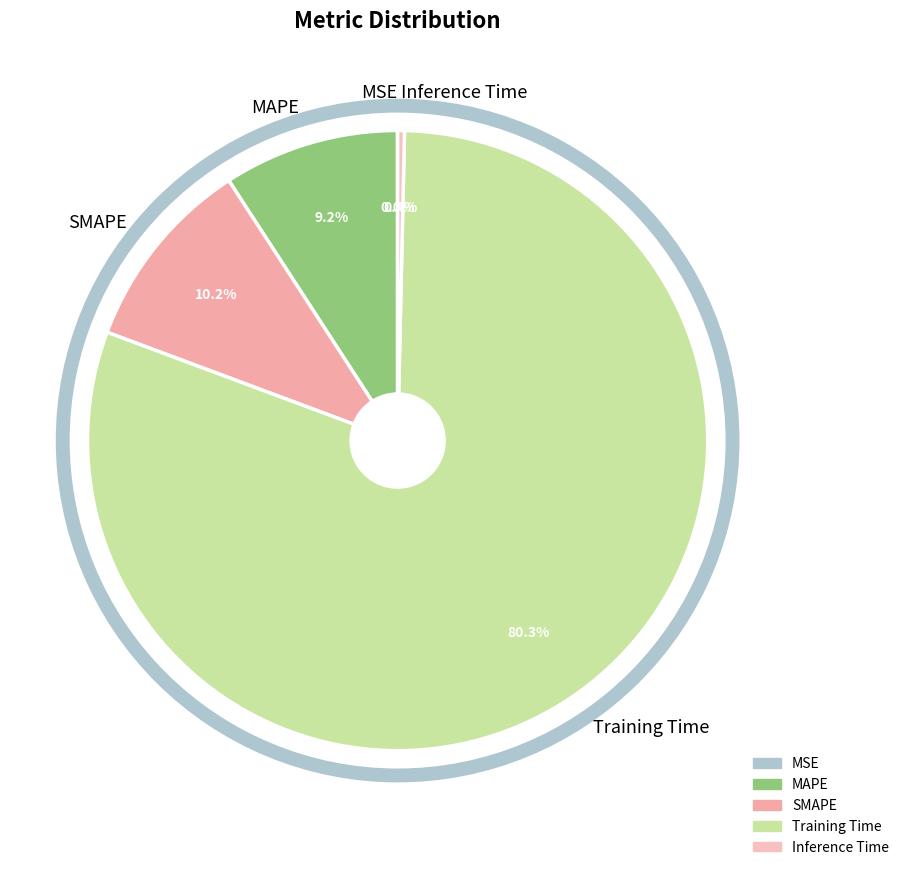

Does Training Time represent more than half of the total?

Yes